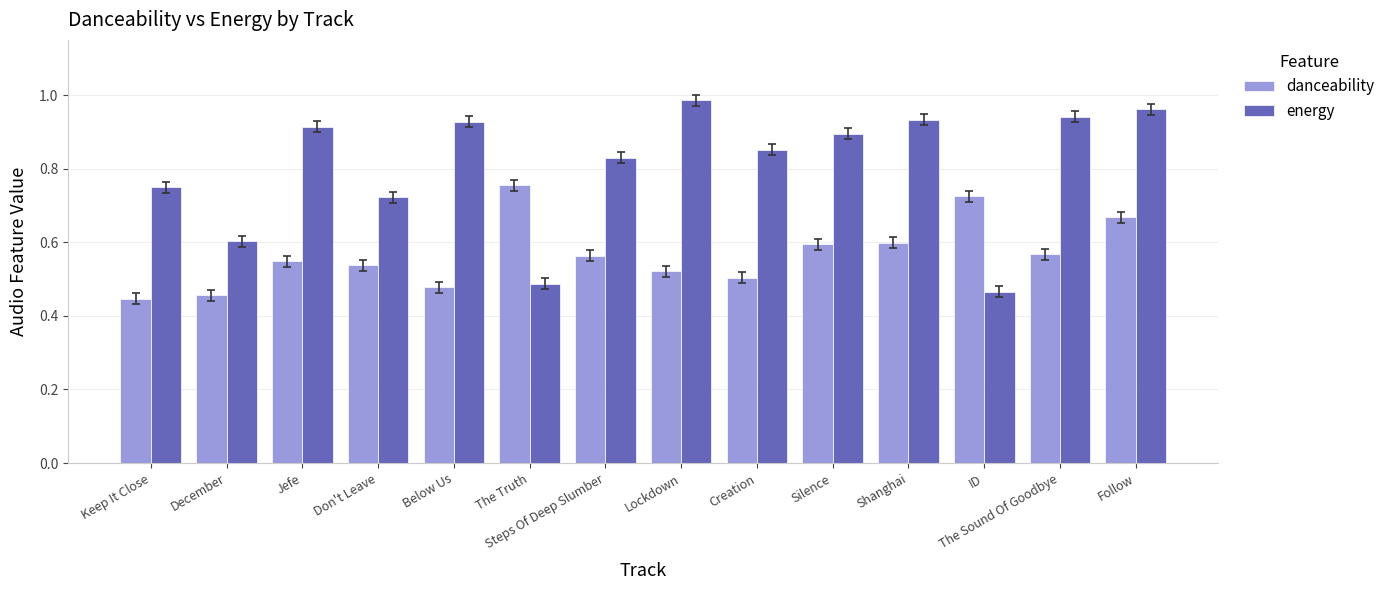

What is the sum of the danceability values at ID and Lockdown?

1.2